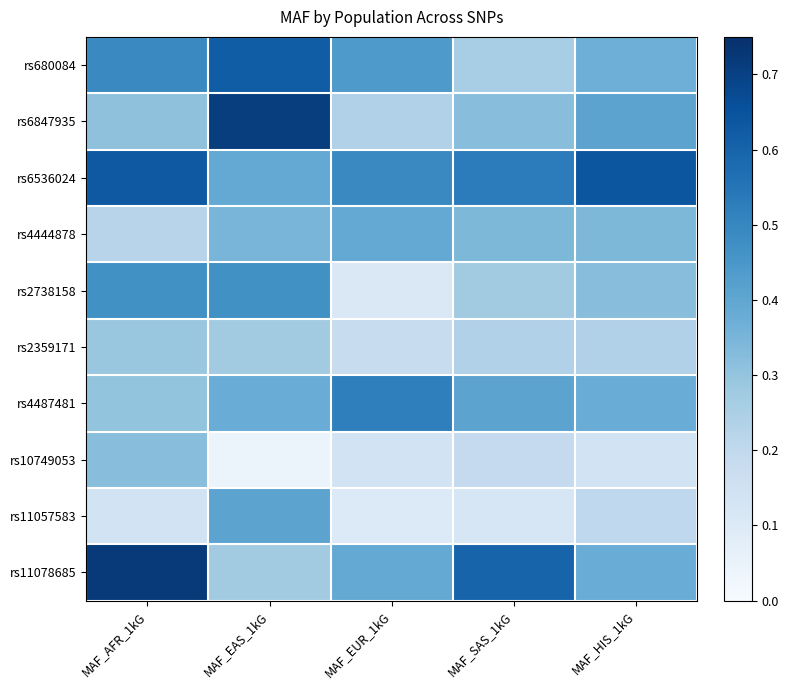

Rank the series at MAF_HIS_1kG from lowest to highest value.

rs10749053, rs11057583, rs2359171, rs2738158, rs4444878, rs680084, rs4487481, rs11078685, rs6847935, rs6536024